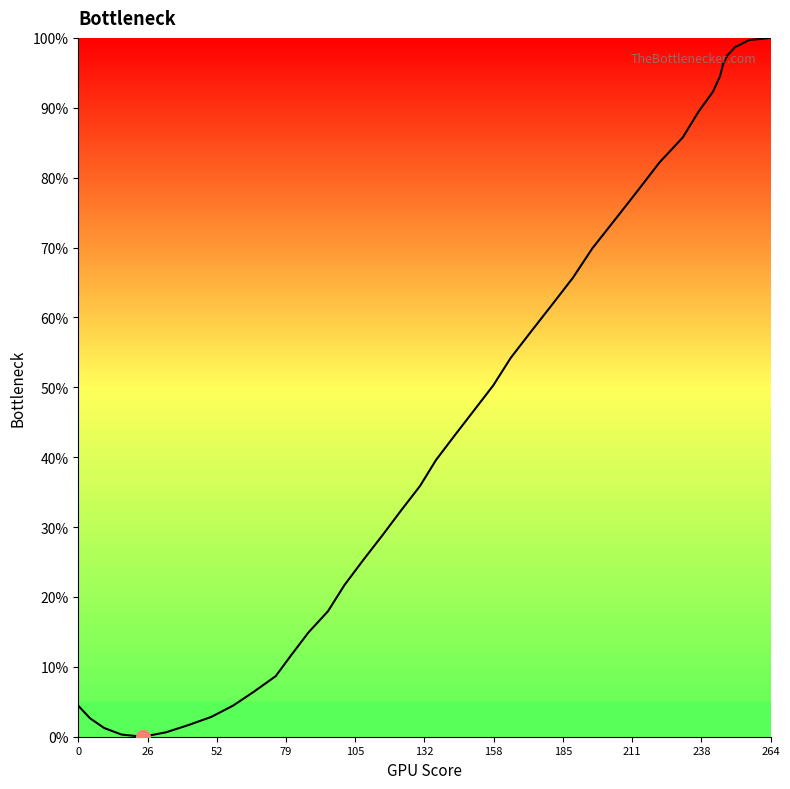

Is this an area chart (filled region under the line)?

No